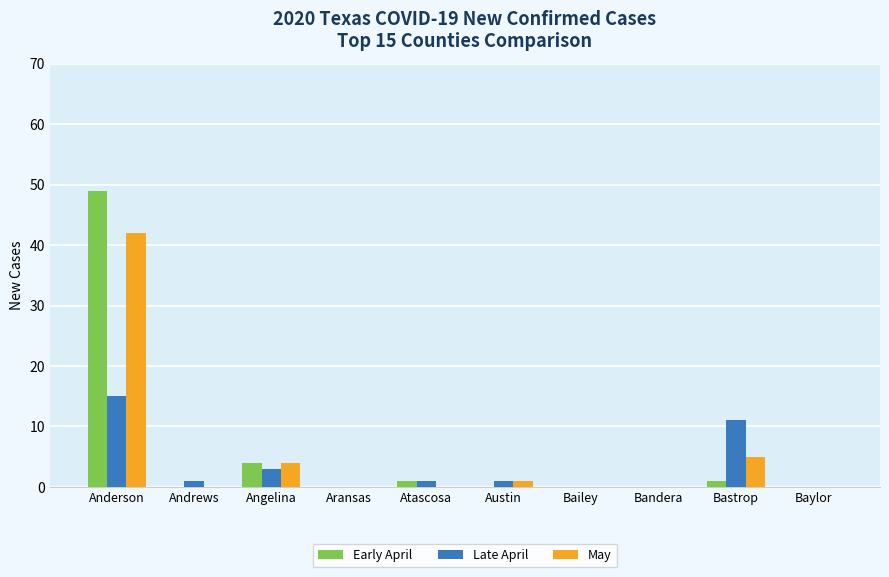

What are all the series names shown in the legend?

Early April, Late April, May